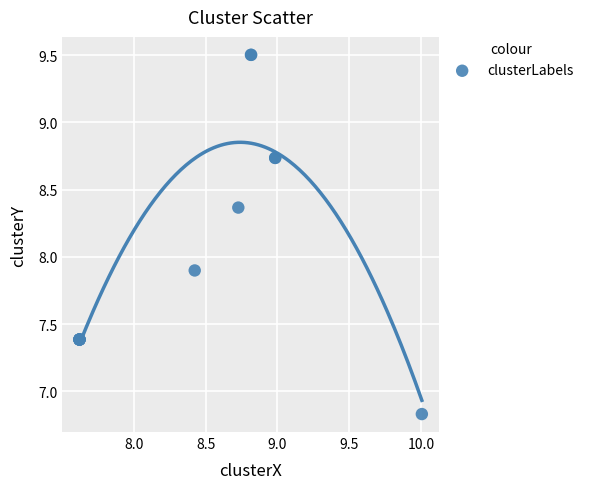

What Y value in the scatter plot is closest to 8?

7.9